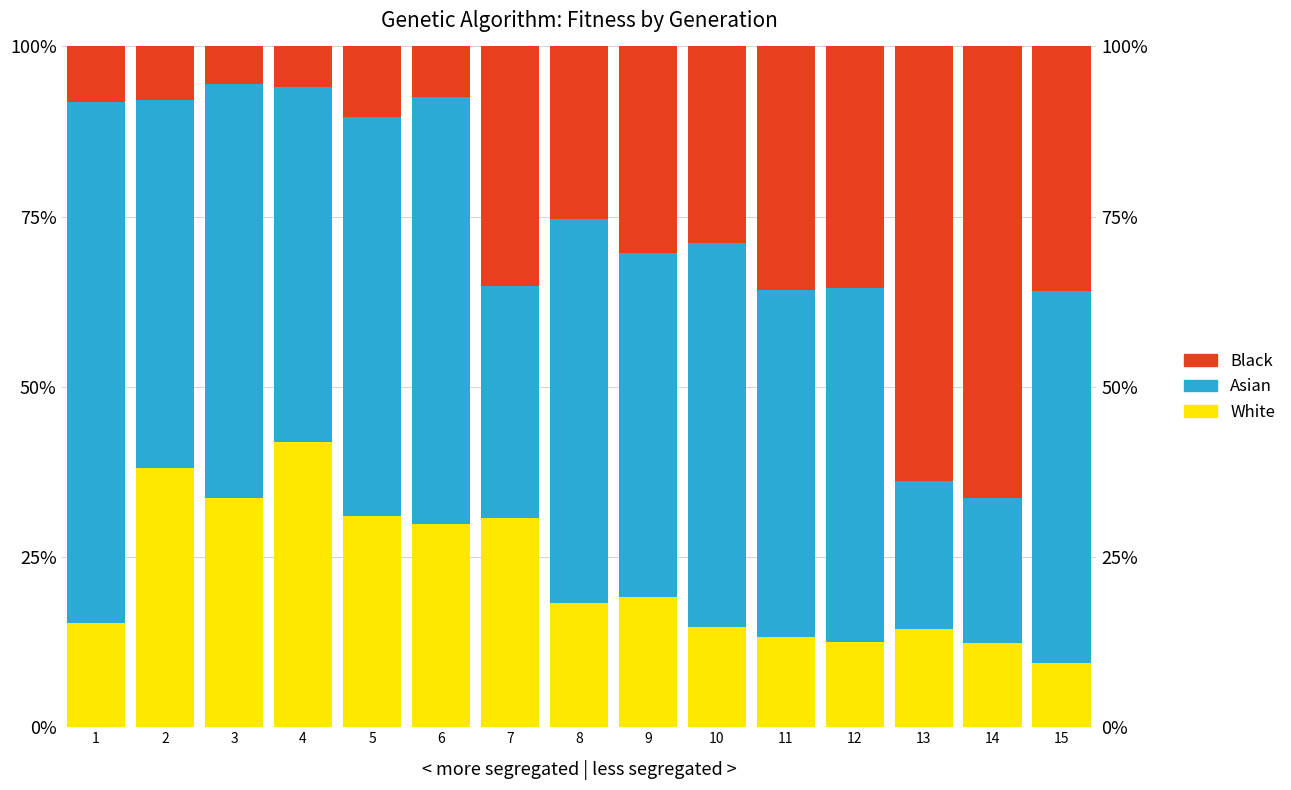

Reading left to right, list all the values displayed in this chart.

White: 0.2	0.4	0.3	0.4	0.3	0.3	0.3	0.2	0.2	0.1	0.1	0.1	0.1	0.1	0.1
Asian: 0.8	0.5	0.6	0.5	0.6	0.6	0.3	0.6	0.5	0.6	0.5	0.5	0.2	0.2	0.5
Black: 0.1	0.1	0.1	0.1	0.1	0.1	0.4	0.3	0.3	0.3	0.4	0.4	0.6	0.7	0.4